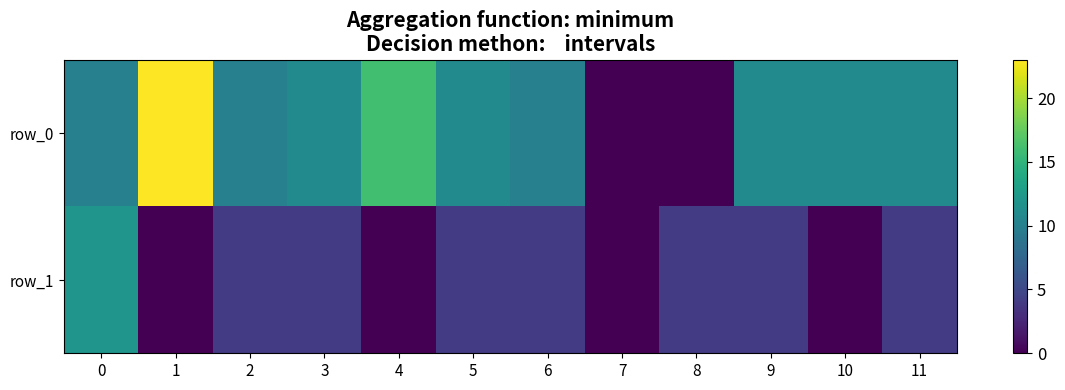

At which label does row_1 reach its minimum?

1